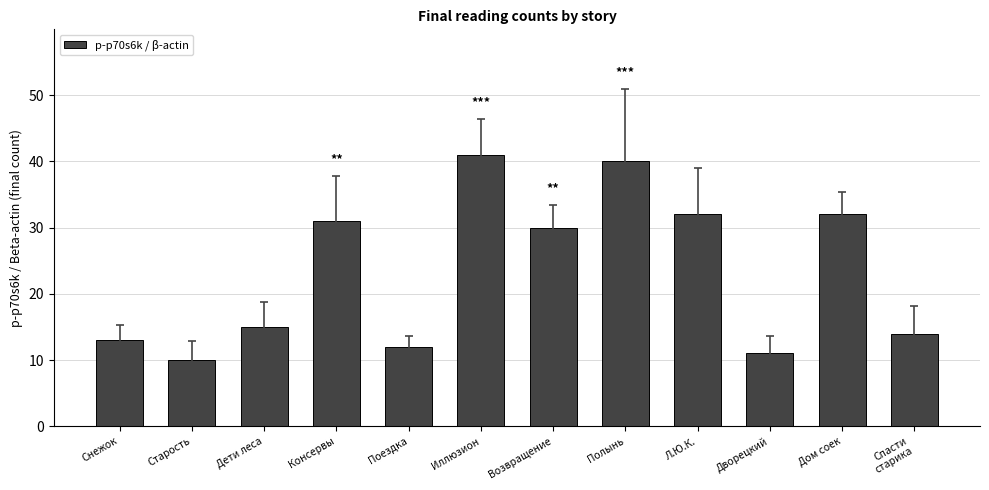

What is the difference between the second highest and second lowest values?

29